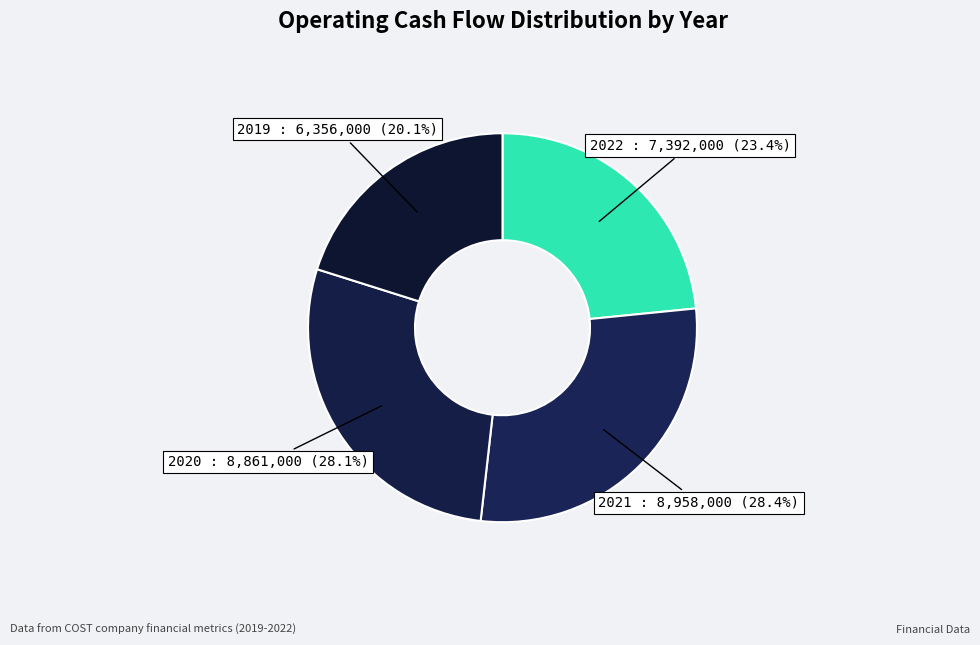

Approximately how many times larger is the value at 2020 compared to 2019?

1.4